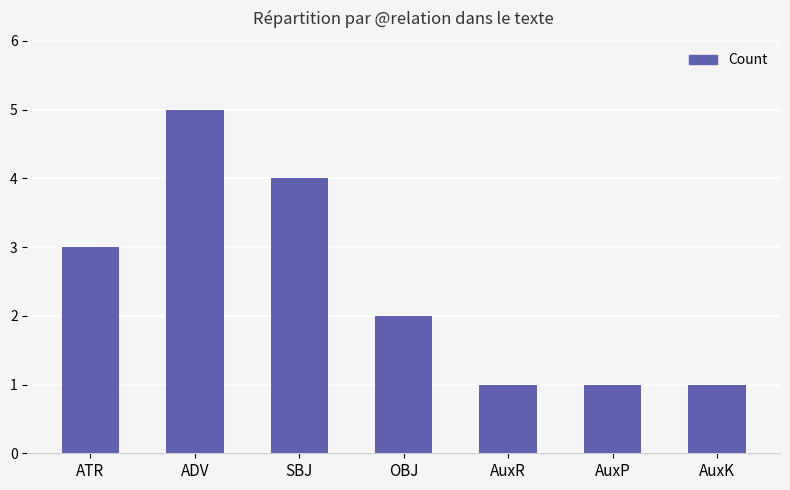

What is the greatest value displayed?

5